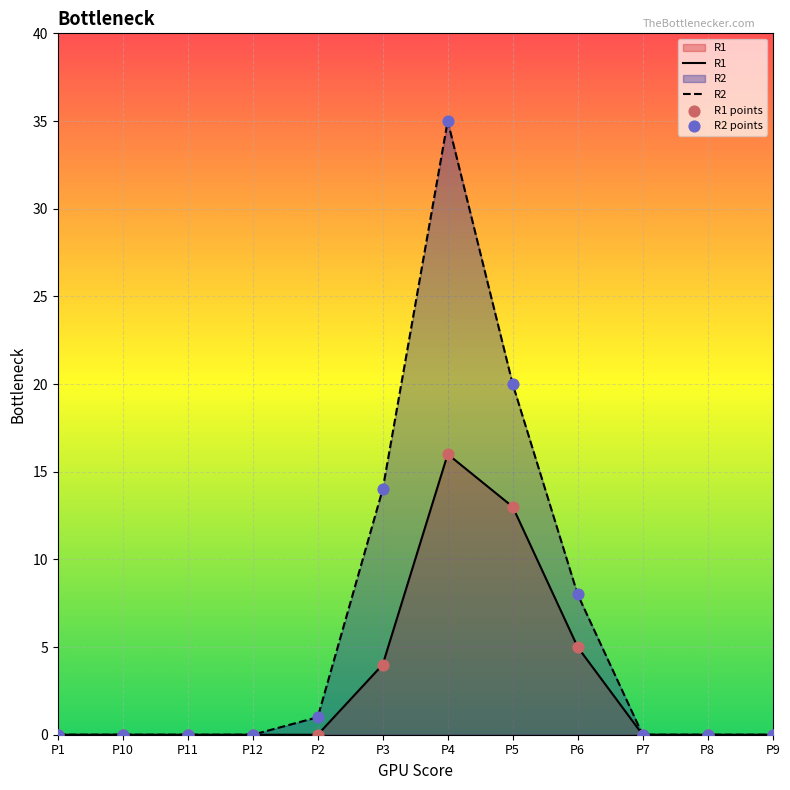

Which series has the widest spread of Y values?

R2